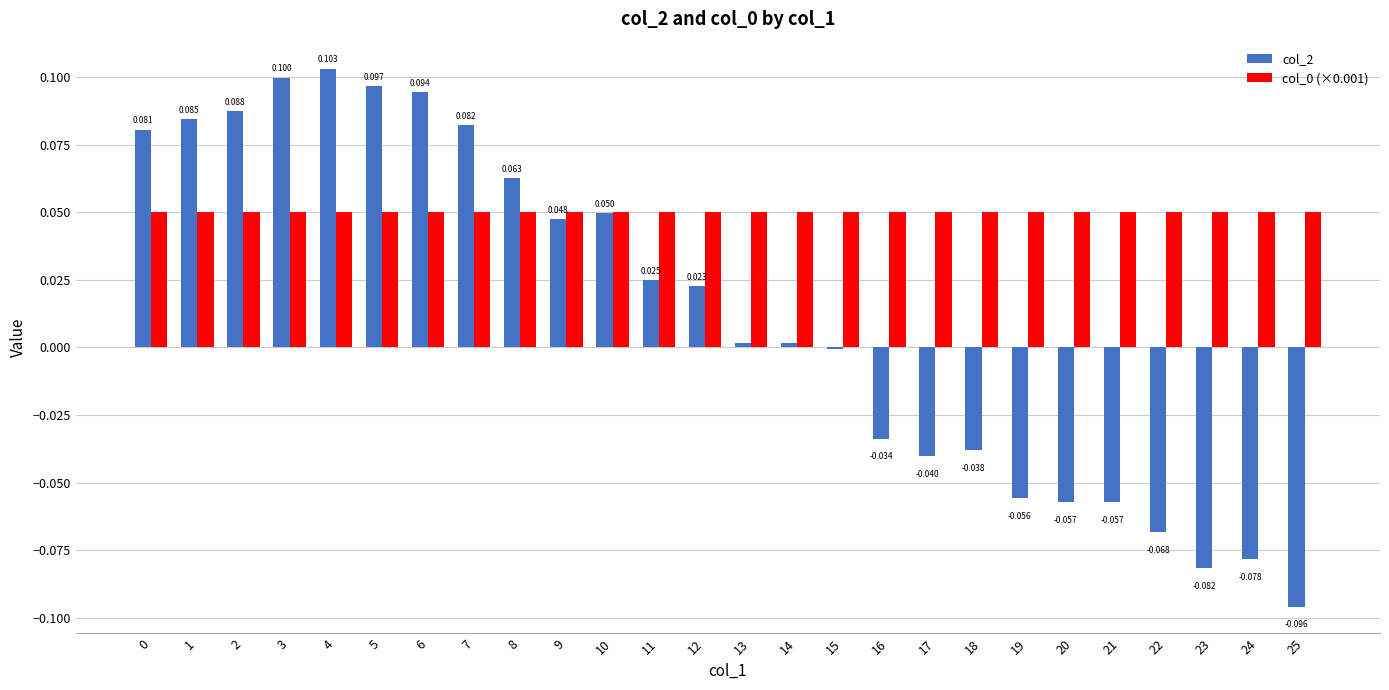

Is the value of col_0 (×0.001) at 20 greater than the value of col_2 at 6?

No